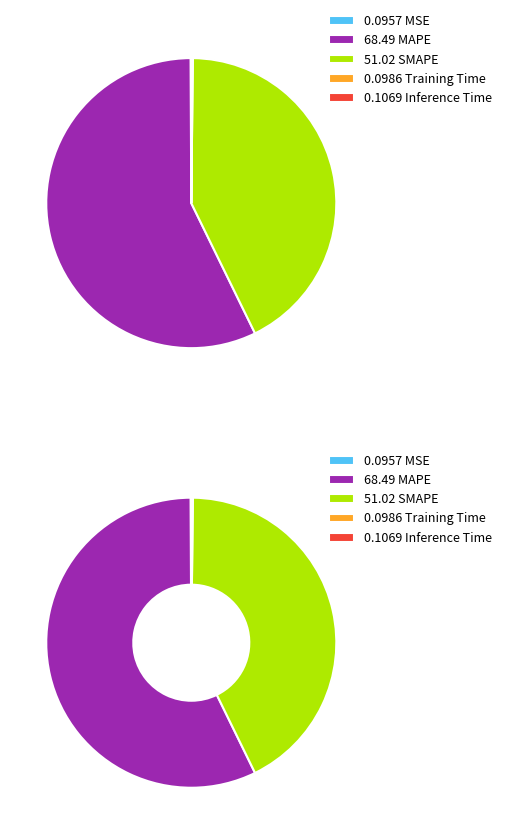

To the nearest percent, what is the average slice percentage?

20%